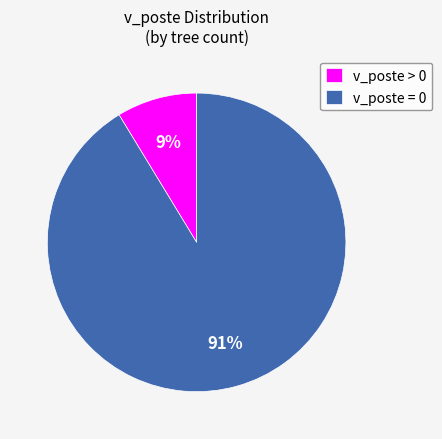

Do v_poste = 0 and v_poste > 0 together represent more than half of the pie?

Yes